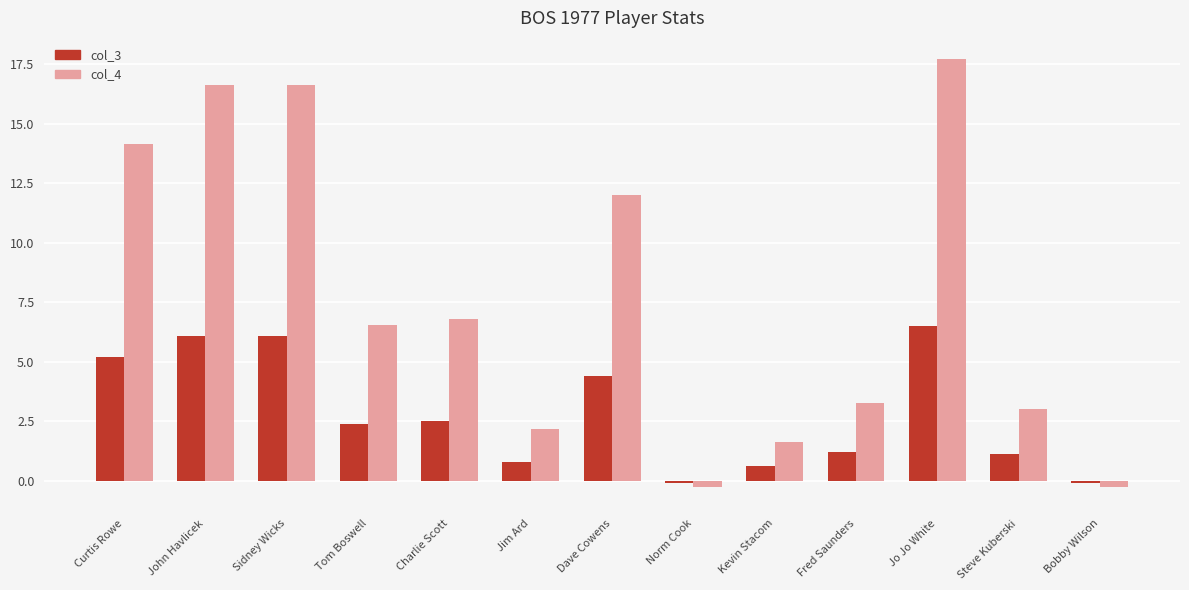

Are the bars horizontal?

No